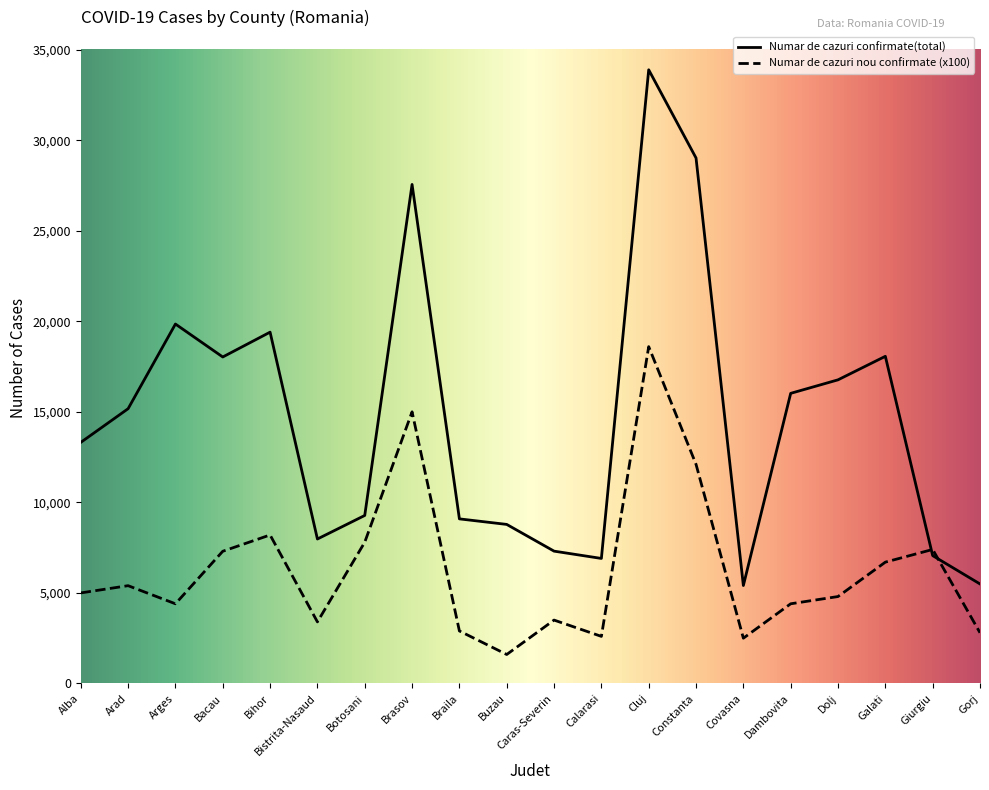

Reading left to right, what are all the values shown in this chart?

Numar de cazuri confirmate(total): 13313	15173	19848	18029	19400	7977	9278	27557	9089	8783	7307	6904	33888	29018	5408	16021	16767	18066	7060	5495
Numar de cazuri nou confirmate: 5000	5400	4400	7300	8200	3400	7800	15000	2900	1600	3500	2600	18600	12100	2500	4400	4800	6700	7400	2800